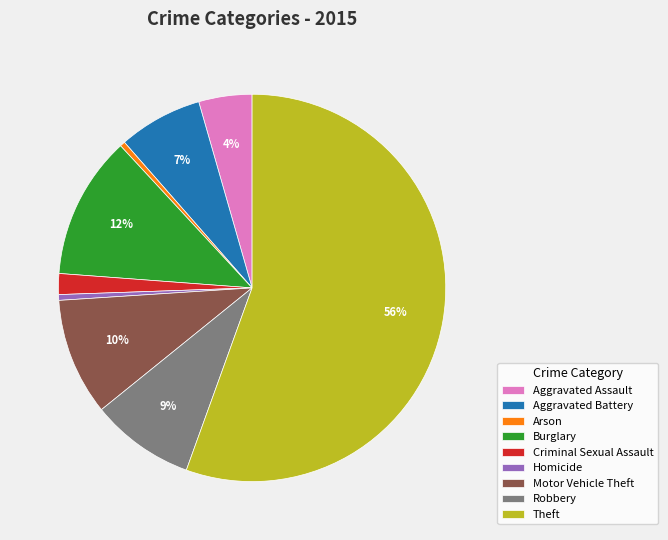

To the nearest percent, what percentage of the pie is Theft?

56%